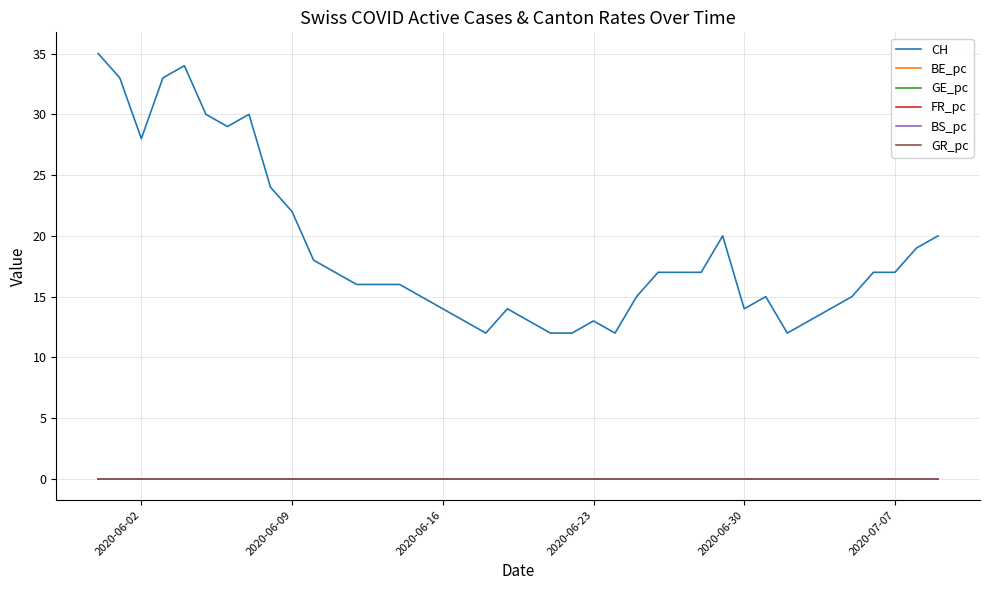

Which series has the largest range (max minus min)?

CH